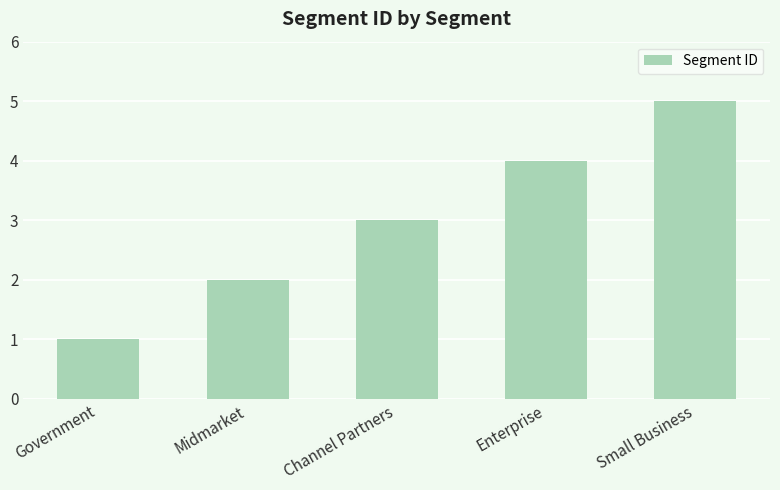

What position from the right is Government?

5